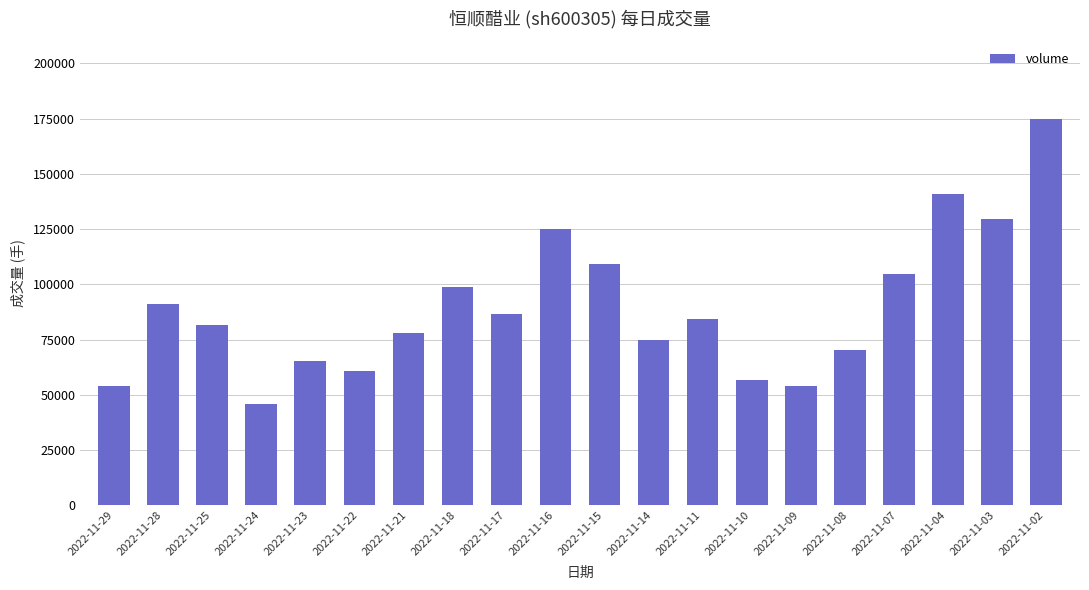

What is the change in value from 2022-11-21 to 2022-11-08?

-7417